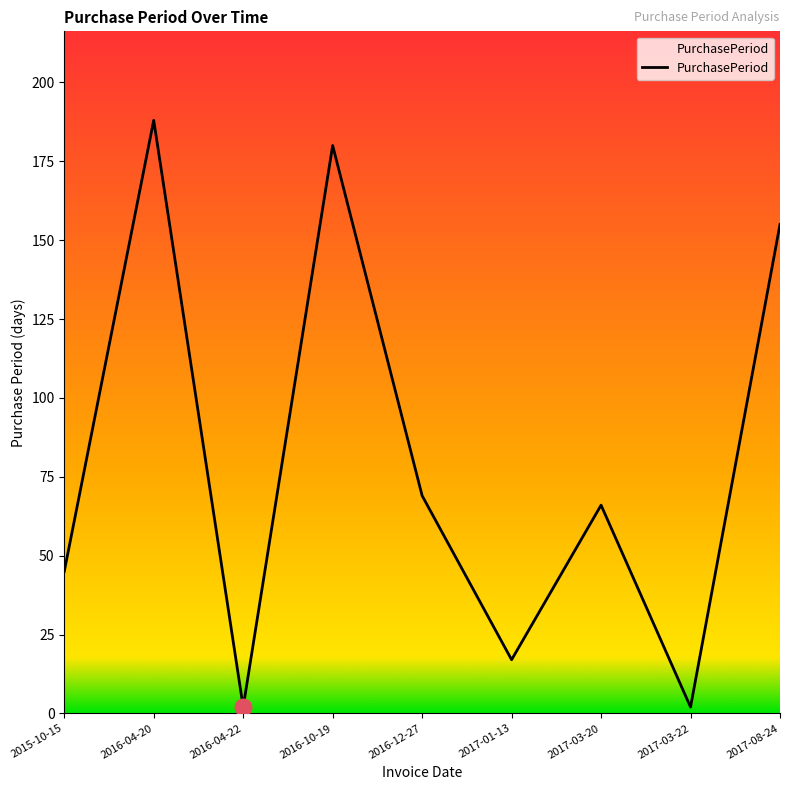

Which label corresponds to the largest value in the chart?

2016-04-20